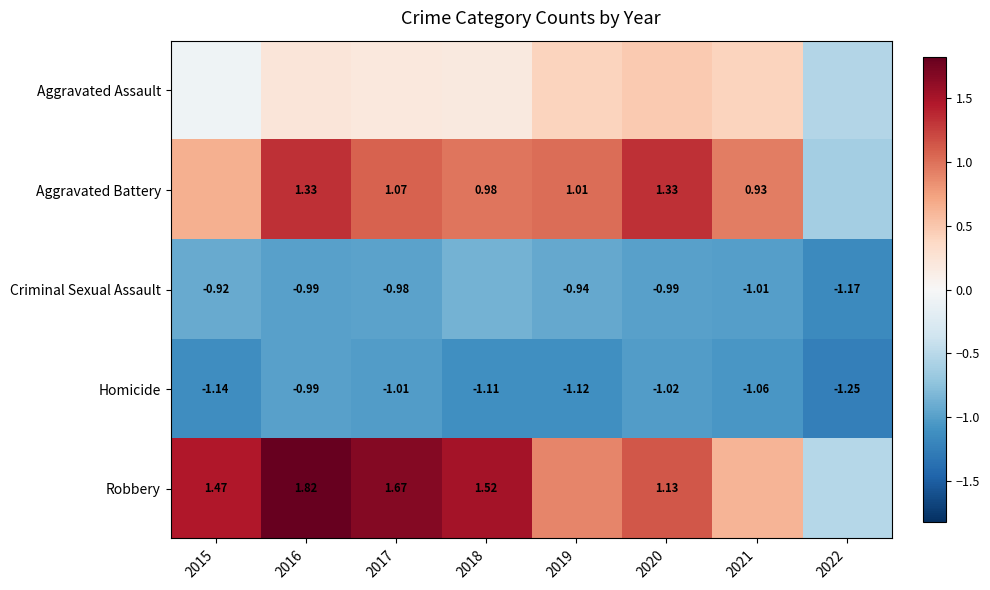

How many values in Aggravated Battery are below zero?

1